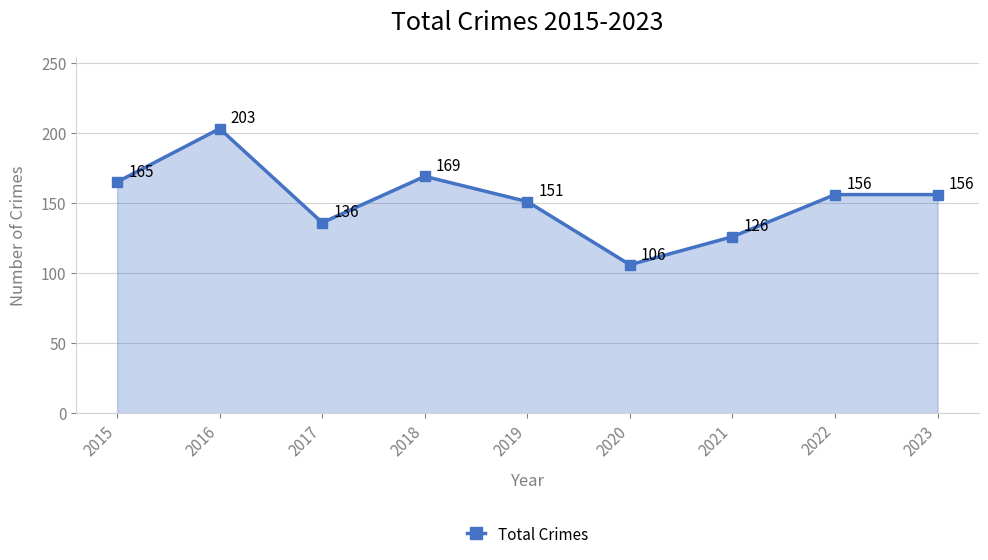

What is the value of the 9th point from the left?

156